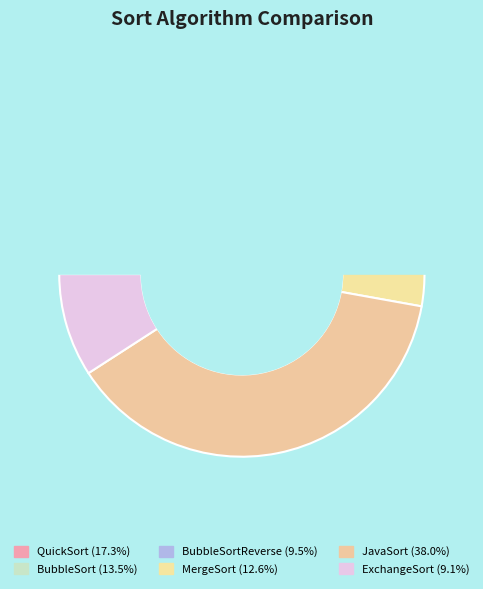

What is the ratio of the value at BubbleSortReverse to the value at JavaSort?

0.2